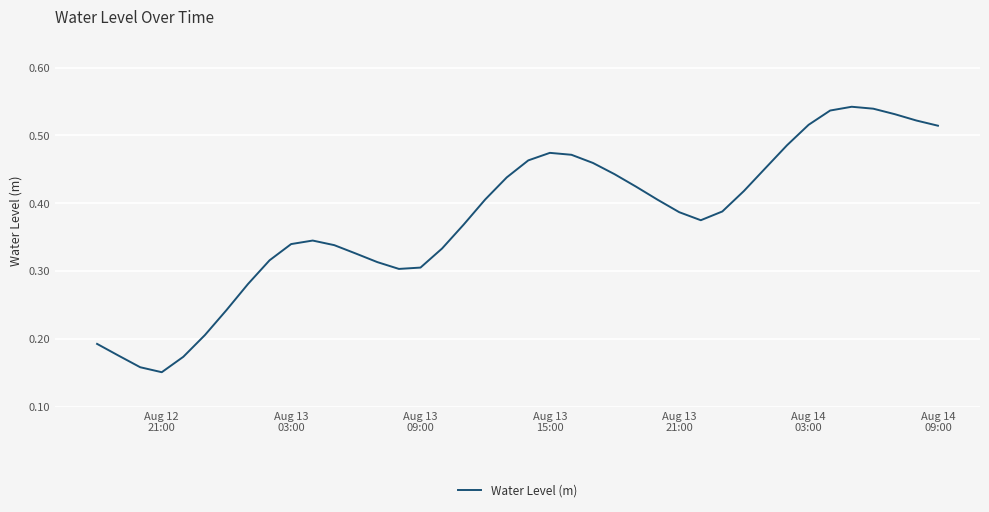

How many lines are shown in the chart?

1